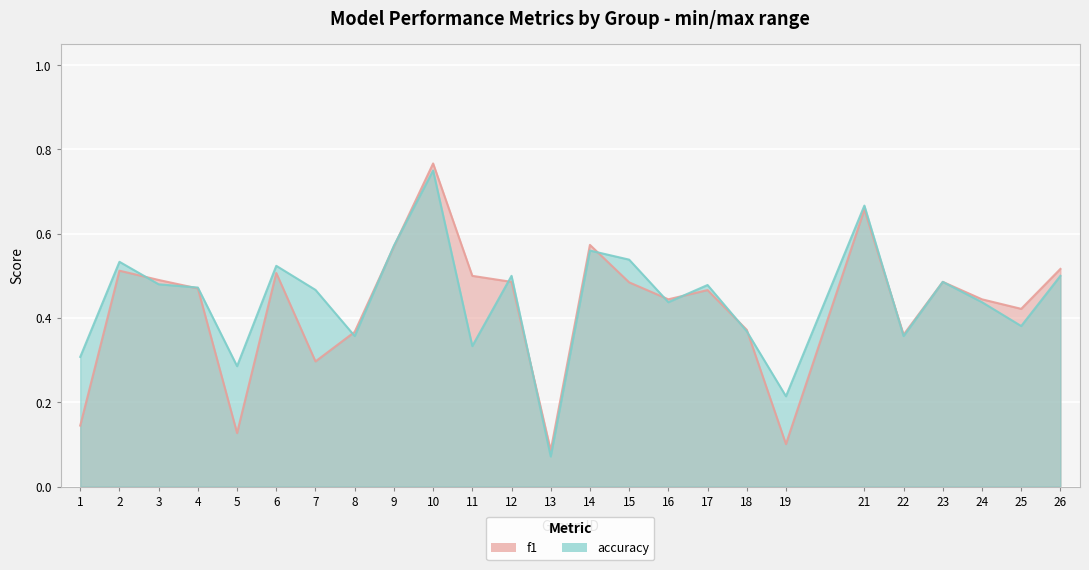

What is the maximum value shown in the chart?

0.8